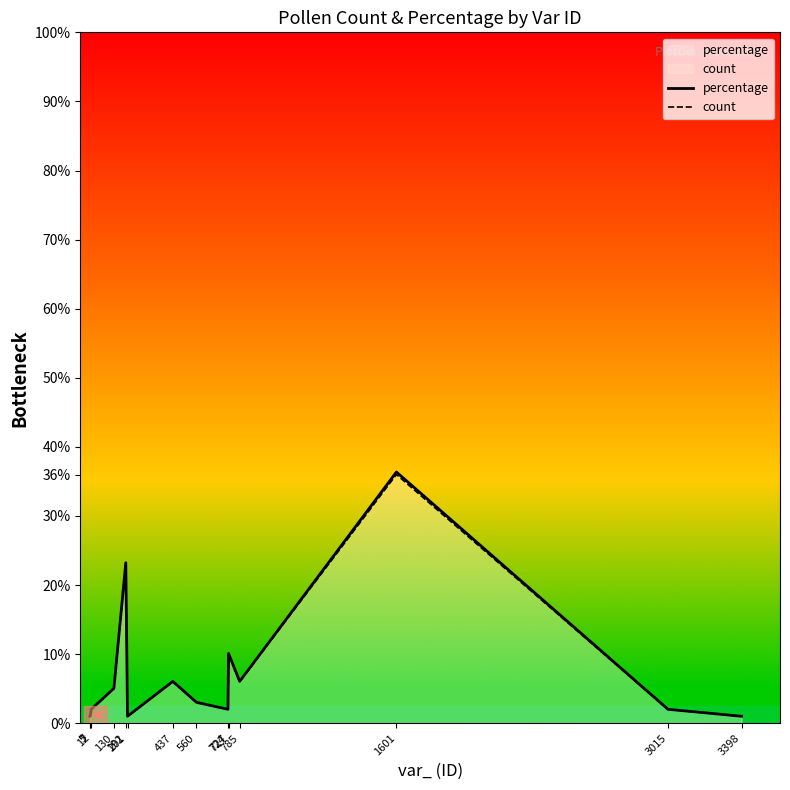

At which category is the sum across all series the highest?

1601